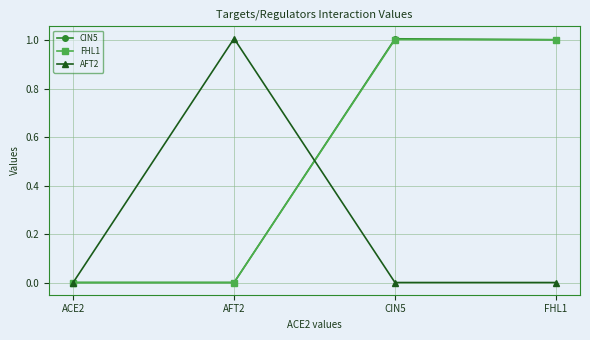

What is the label of the 4th point from the right?

ACE2